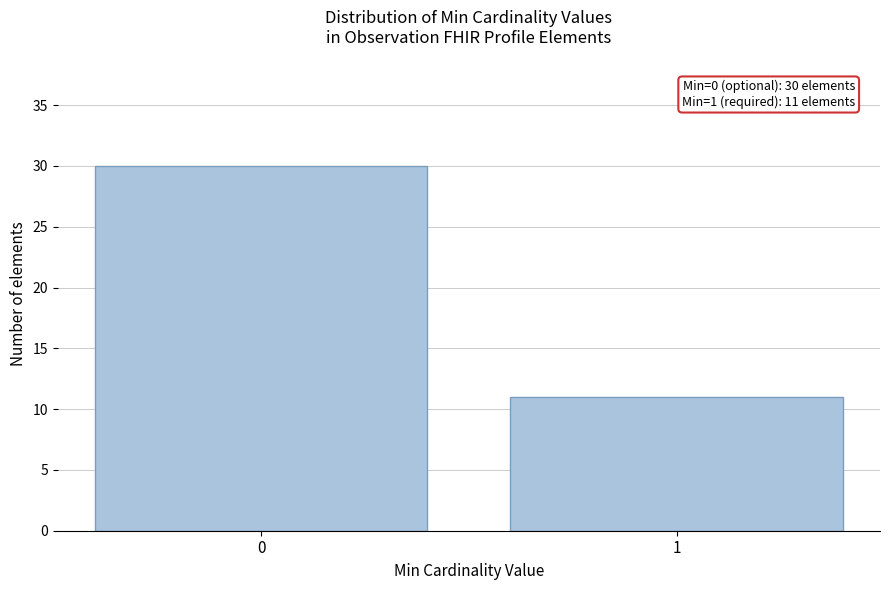

Reading left to right, what are all the values shown in this chart?

0=30	1=11